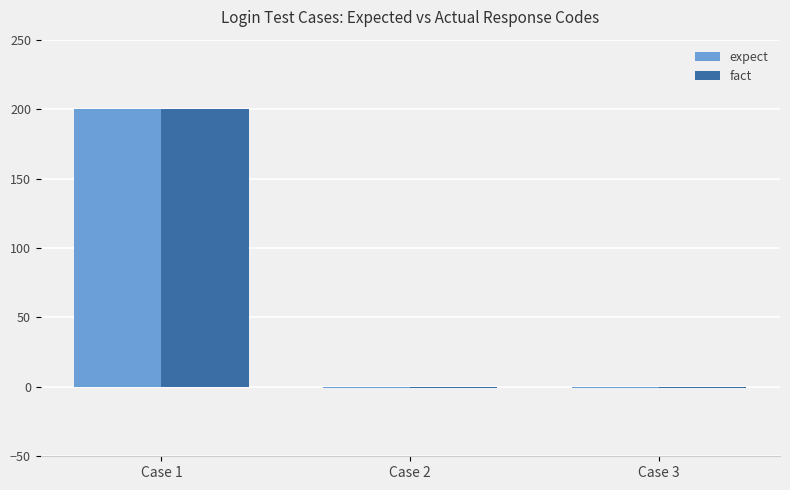

The value of fact at Case 1 is 265. True or false?

False